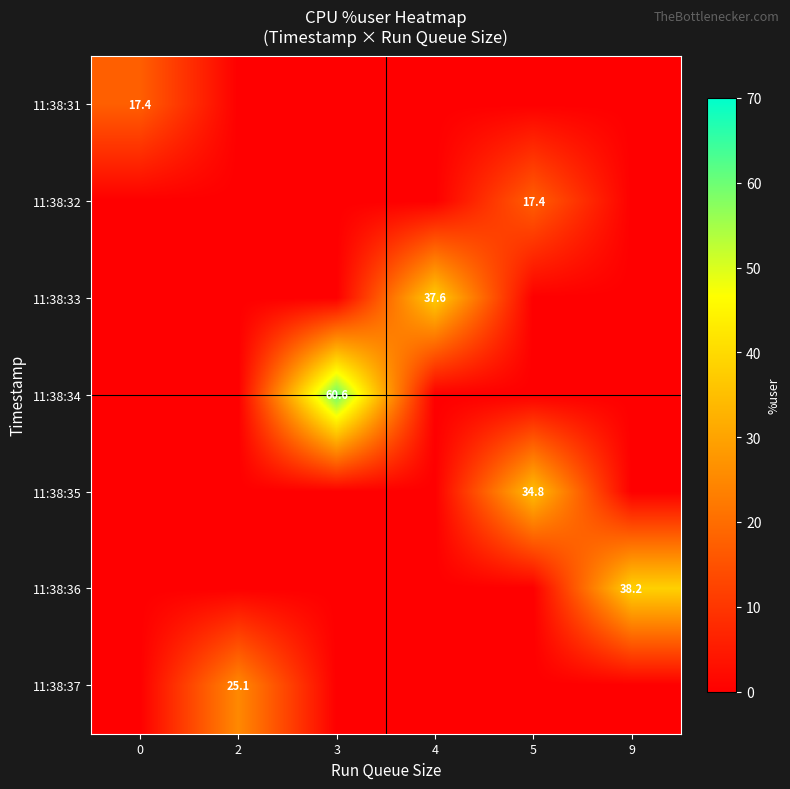

The 11:38:33 series shows 37.6 at 4. True or false?

True